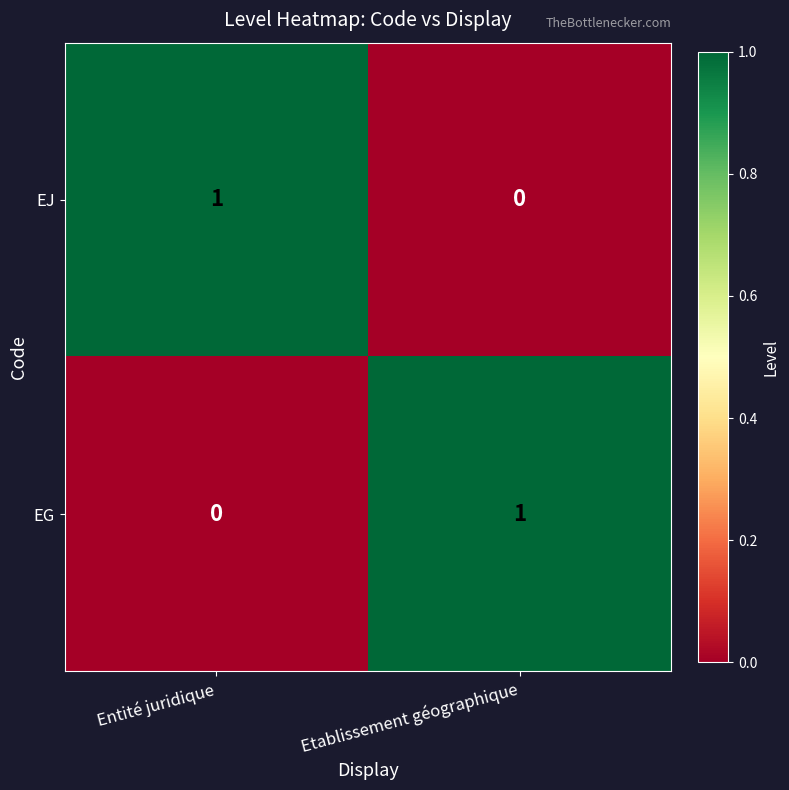

At which label does EJ reach its minimum?

Etablissement géographique